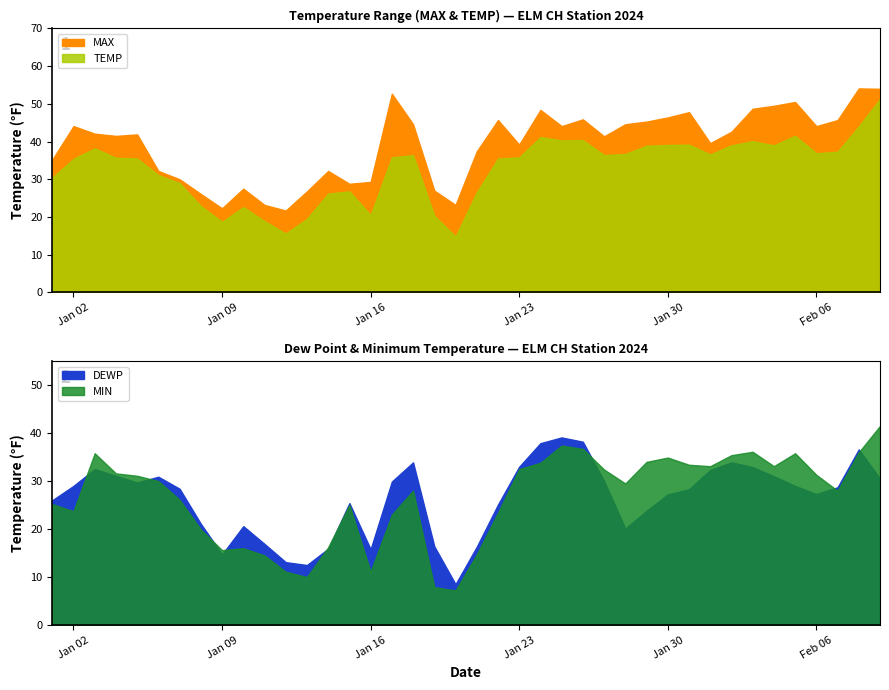

What is the spread (max minus min) of values at 2024-02-06?

16.8